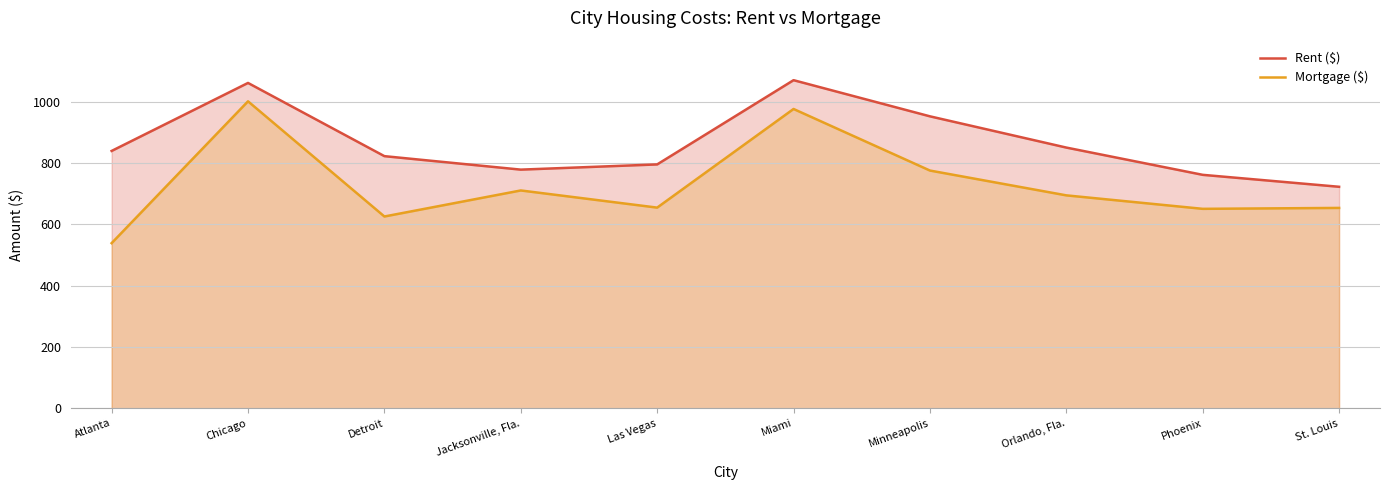

Rank the series by their average value, from highest to lowest.

Rent ($), Mortgage ($)